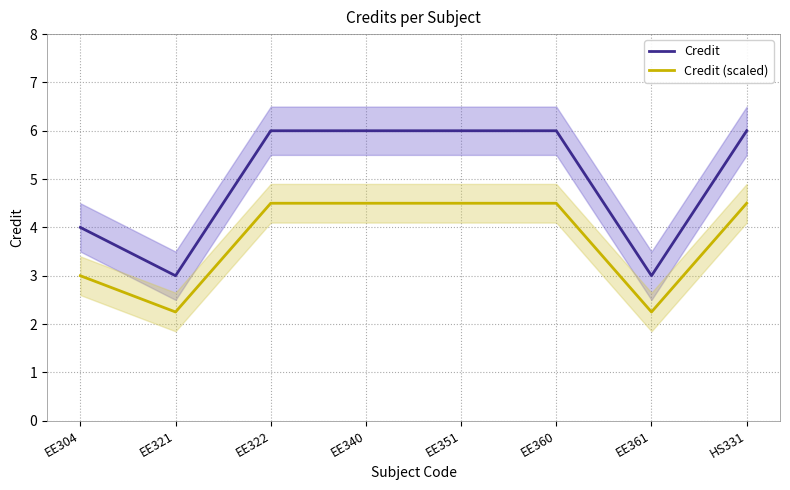

How many lines are shown in the chart?

2